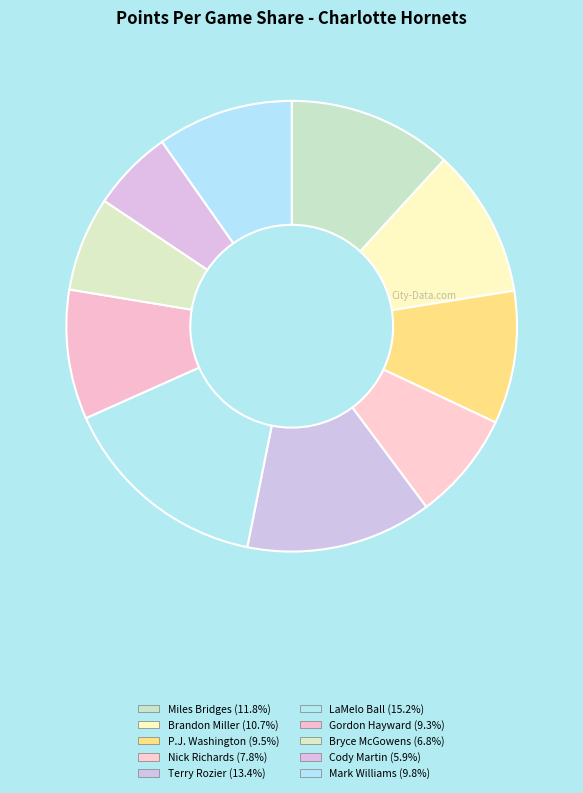

Which category has the biggest portion of the pie?

LaMelo Ball